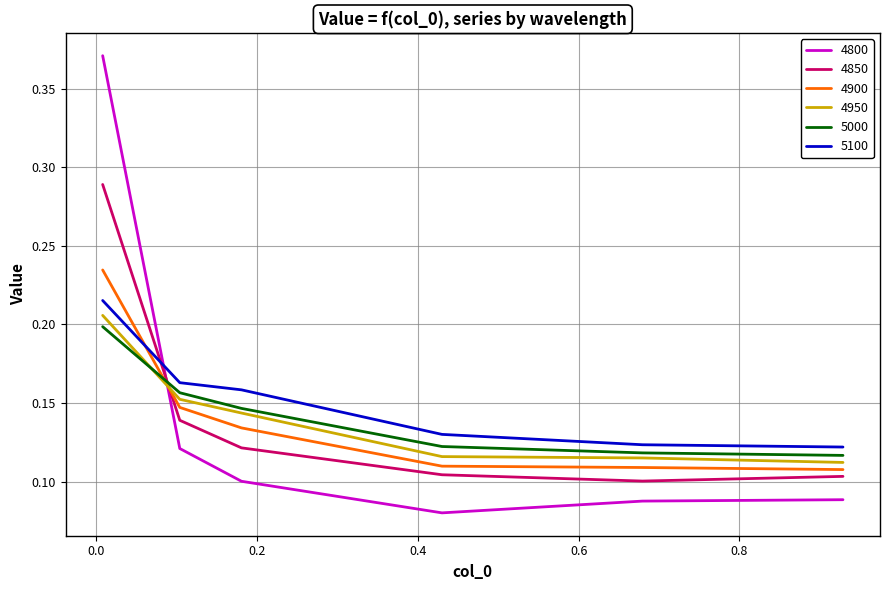

Which series ends up on top after the final intersection of 5000 and 4850?

5000